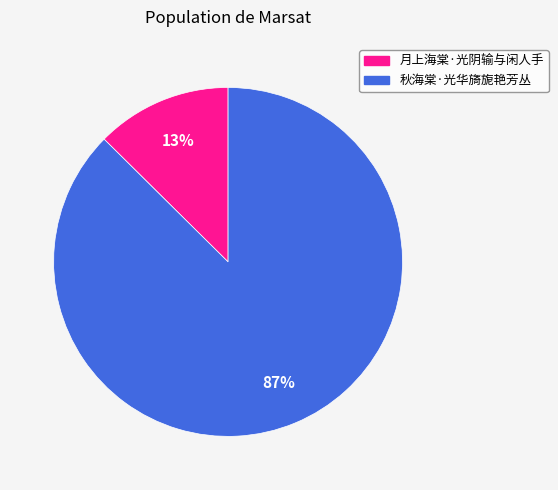

Which slice represents more than half of the pie?

秋海棠·光华旖旎艳芳丛